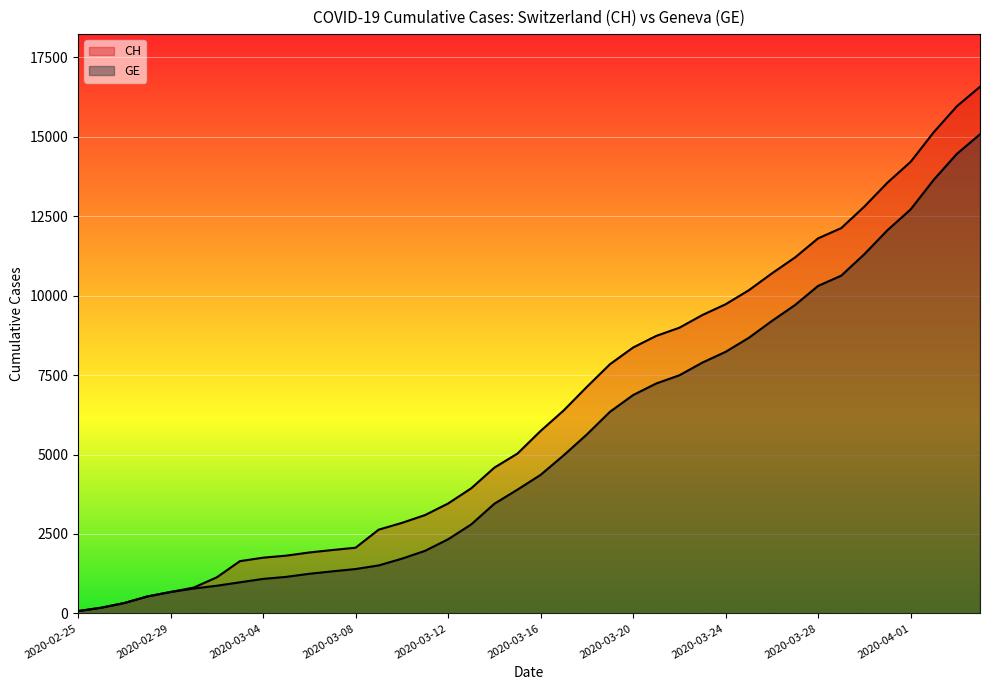

How many values in the GE series exceed 4359?

19